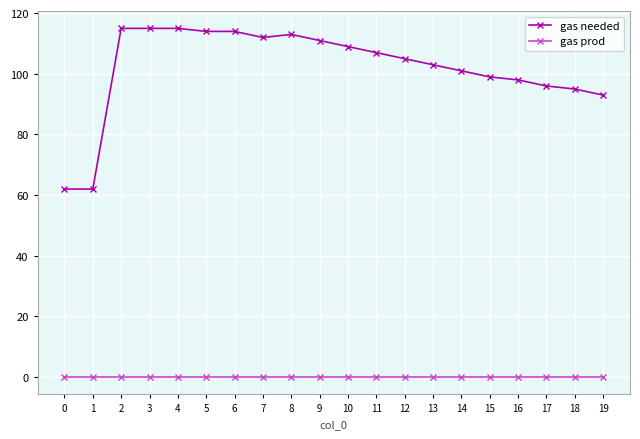

Reading left to right, transcribe all the data shown in this chart.

gas needed: 62	62	115	115	115	114	114	112	113	111	109	107	105	103	101	99	98	96	95	93
gas prod: 0	0	0	0	0	0	0	0	0	0	0	0	0	0	0	0	0	0	0	0